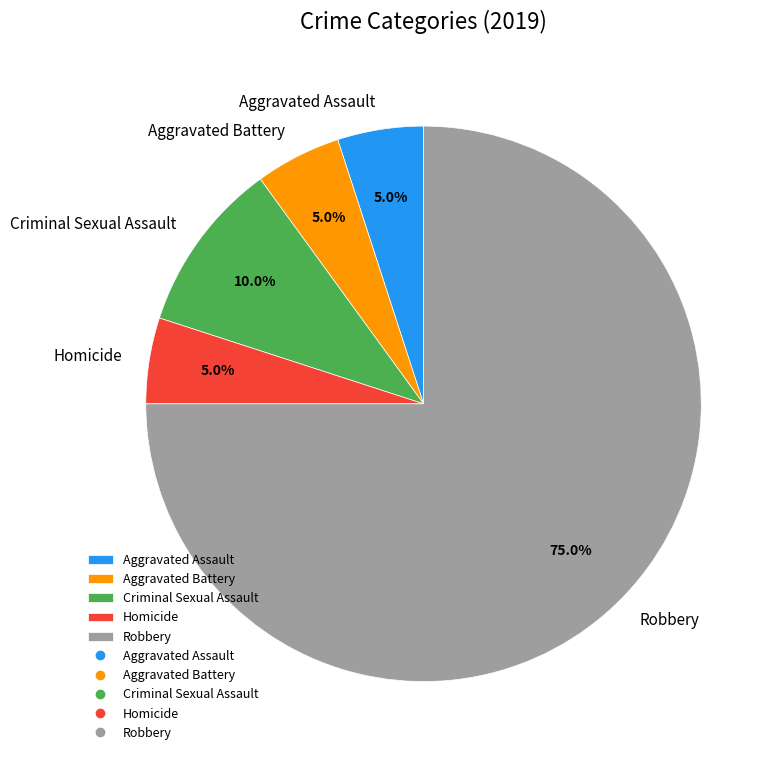

To the nearest percent, what is the combined percentage of Homicide and Robbery?

80%